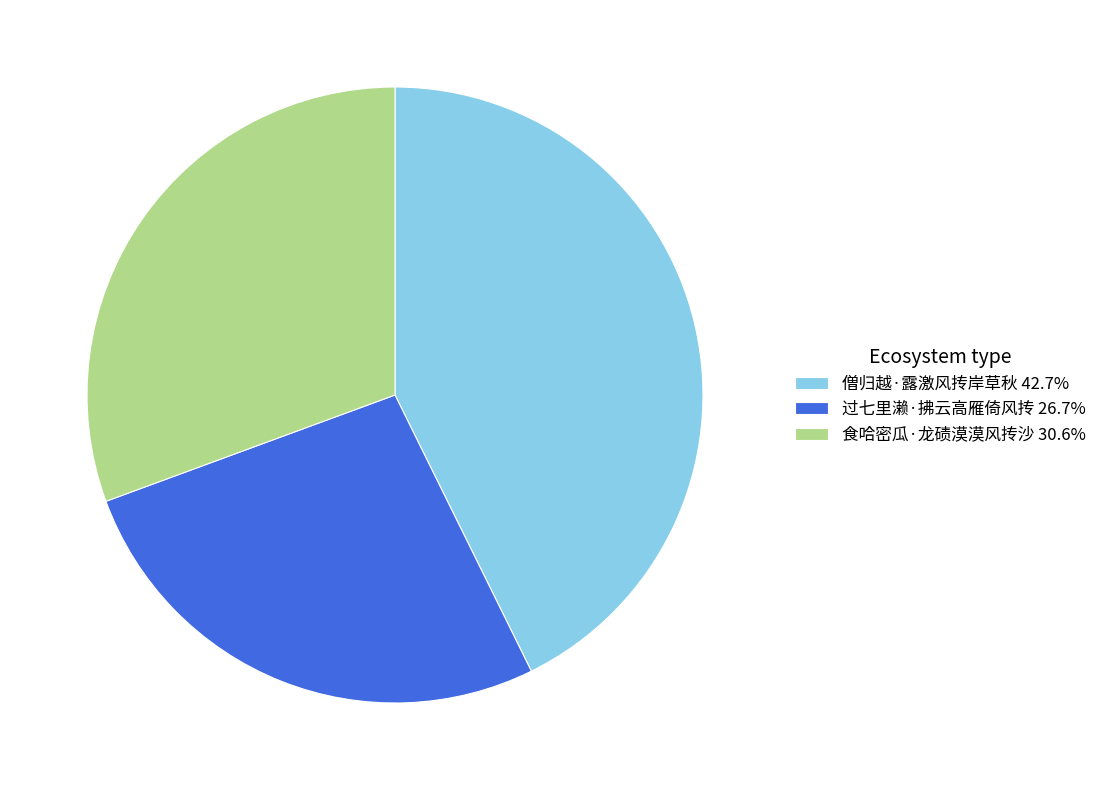

What is the ratio of the value at 食哈密瓜·龙碛漠漠风抟沙 to the value at 僧归越·露激风抟岸草秋?

0.7